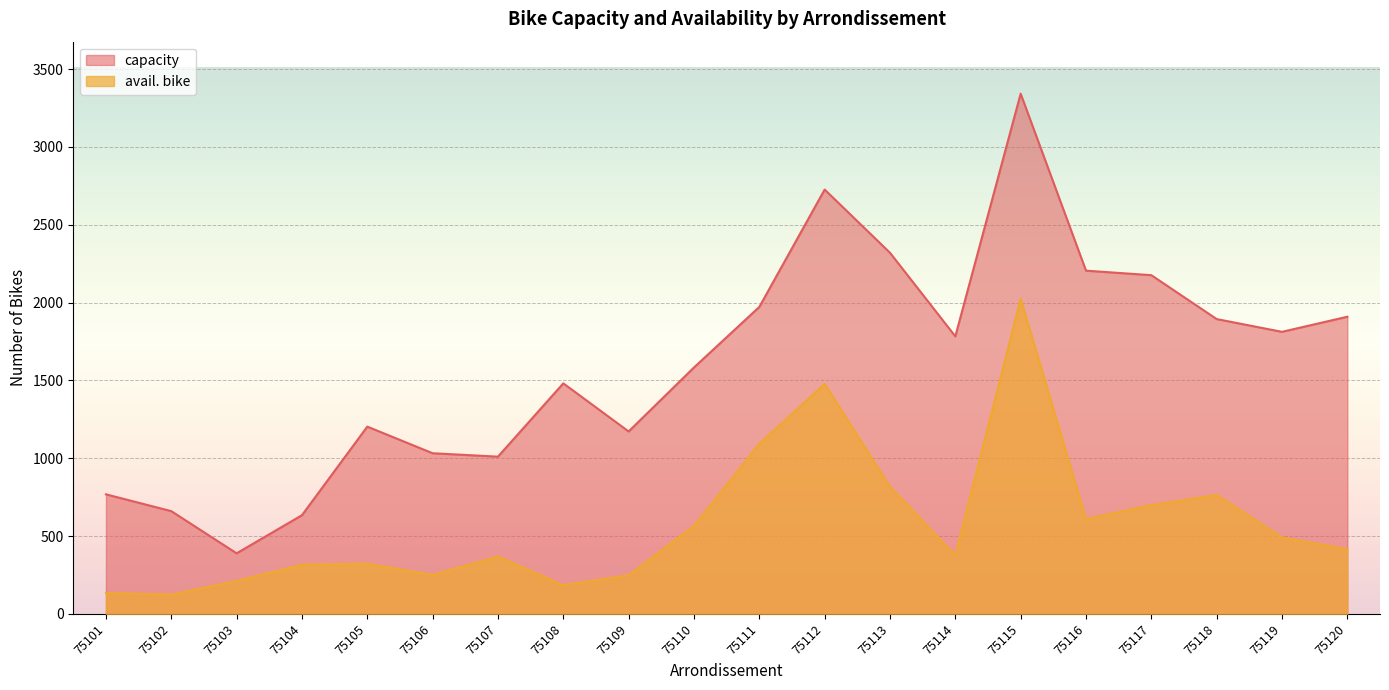

Reading left to right, what are all the values shown in this chart?

capacity: 75101=768	75102=660	75103=389	75104=634	75105=1203	75106=1032	75107=1010	75108=1481	75109=1172	75110=1583	75111=1972	75112=2726	75113=2320	75114=1783	75115=3342	75116=2205	75117=2176	75118=1894	75119=1812	75120=1909
avail. bike: 75101=135	75102=124	75103=212	75104=316	75105=323	75106=250	75107=369	75108=184	75109=249	75110=565	75111=1093	75112=1477	75113=817	75114=377	75115=2025	75116=609	75117=699	75118=764	75119=491	75120=416